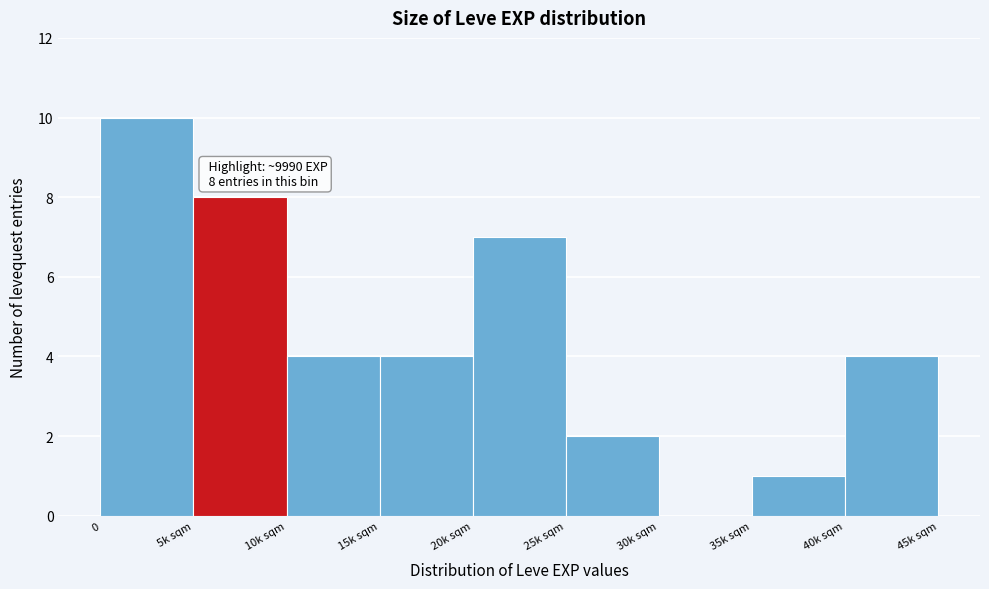

Reading left to right, list all the values displayed in this chart.

0=10	5k sqm=8	10k sqm=4	15k sqm=4	20k sqm=7	25k sqm=2	30k sqm=0	35k sqm=1	40k sqm=4